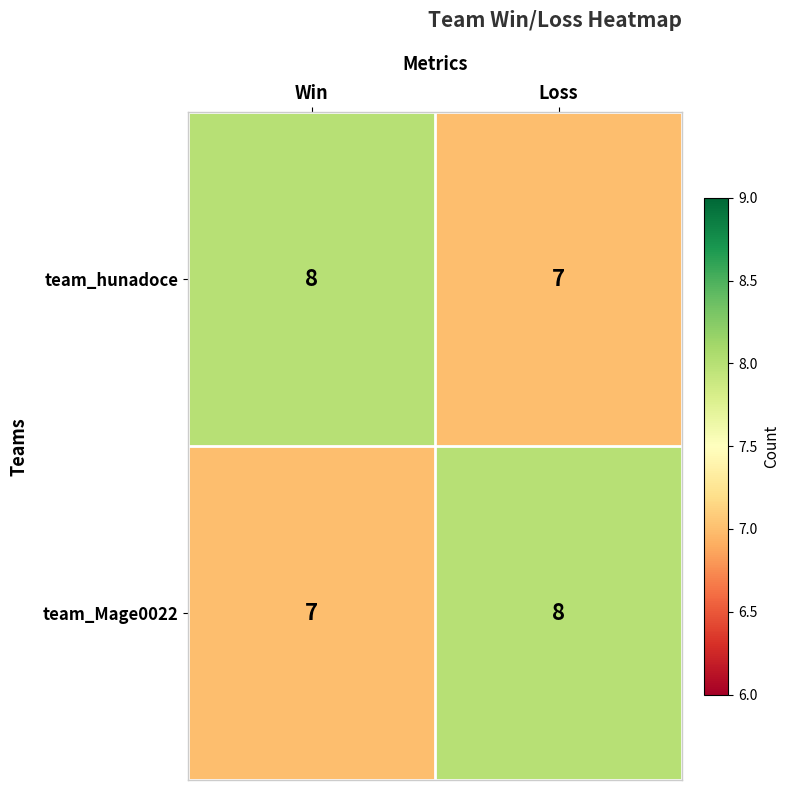

Where is team_Mage0022 nearest to the value 7?

Win